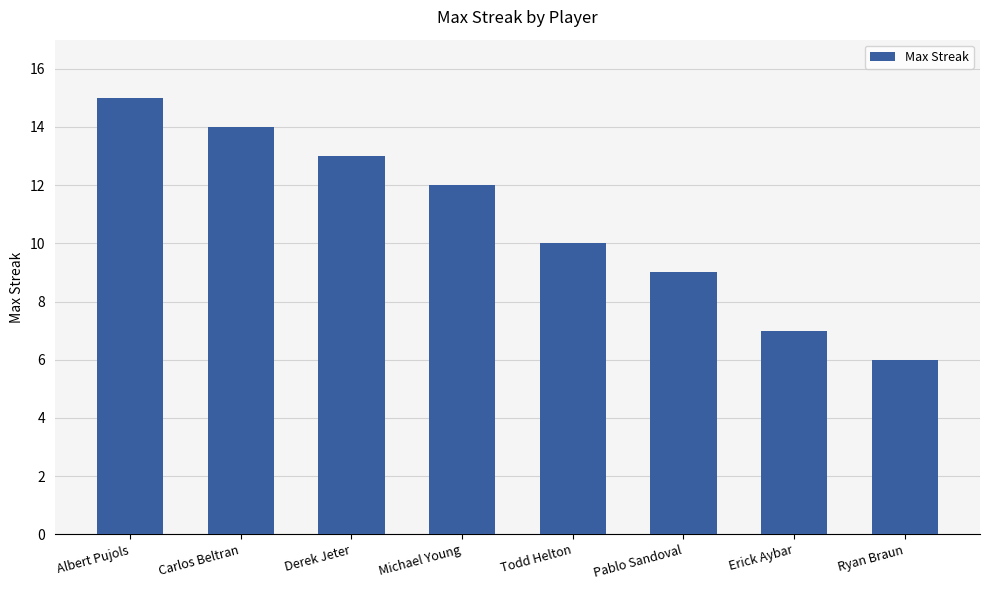

At which label is the value closest to 10?

Todd Helton